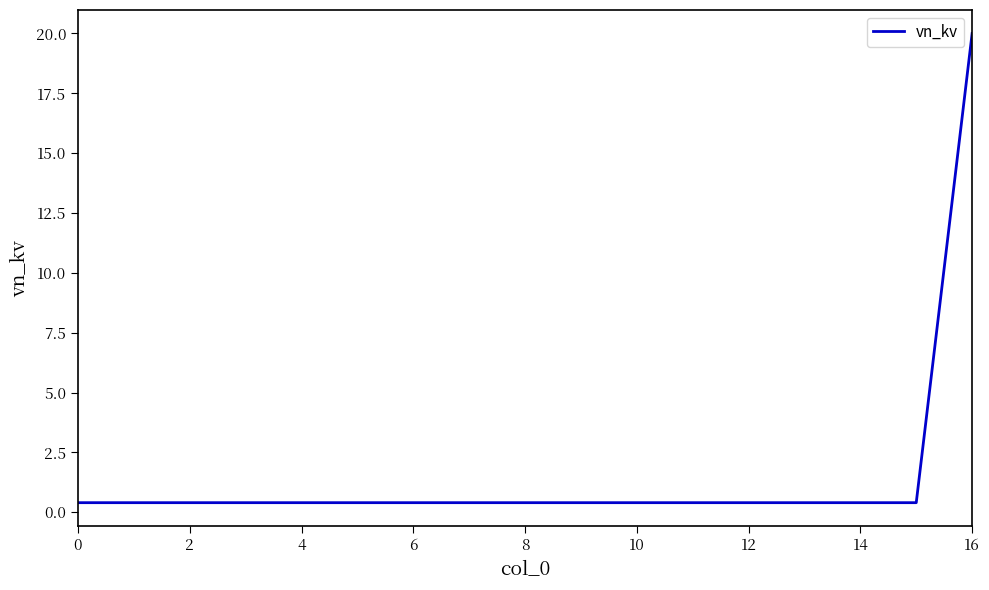

What is the maximum value shown in the chart?

20.0